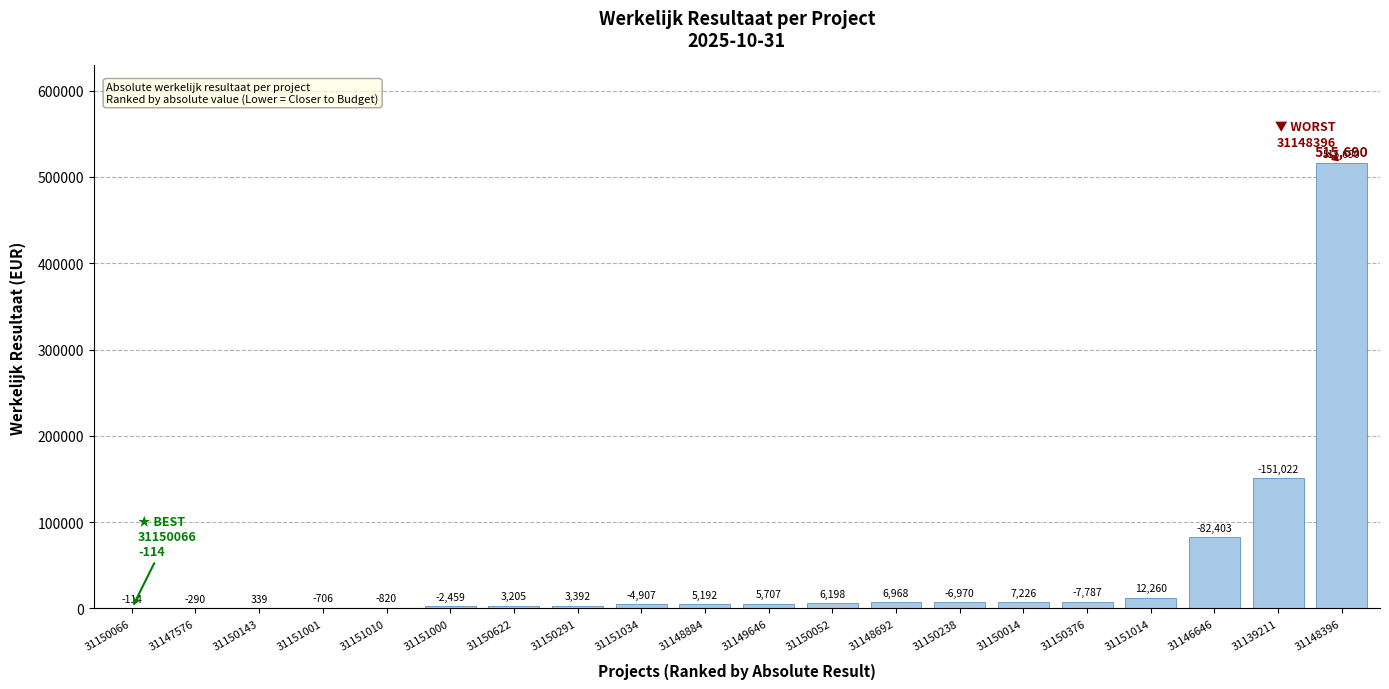

Which label corresponds to the largest value in the chart?

31148396